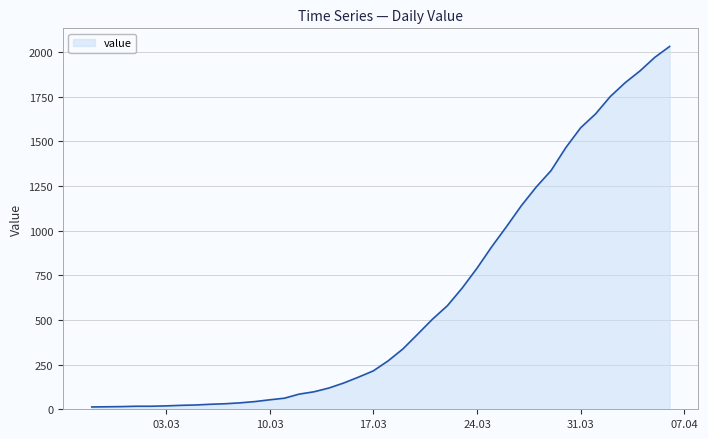

What is the greatest value displayed?

2032